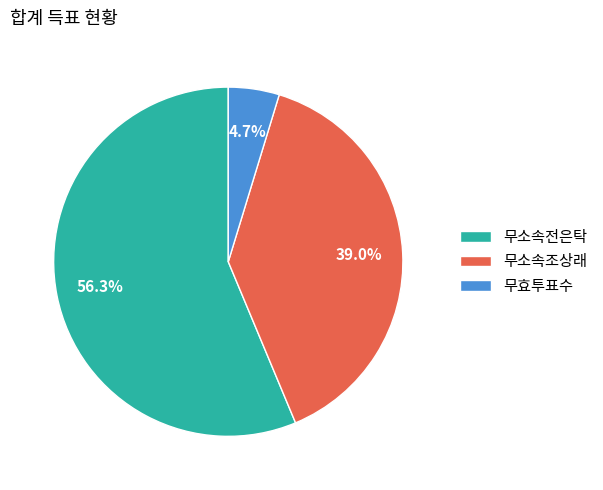

Which category has the smallest portion of the pie?

무효투표수